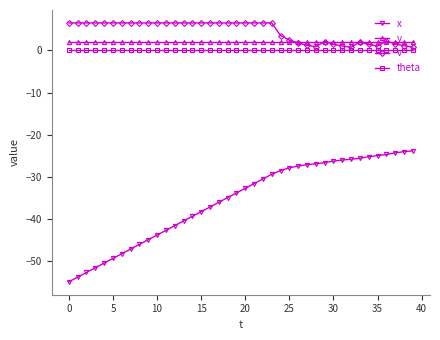

Which series has the widest spread of values?

x